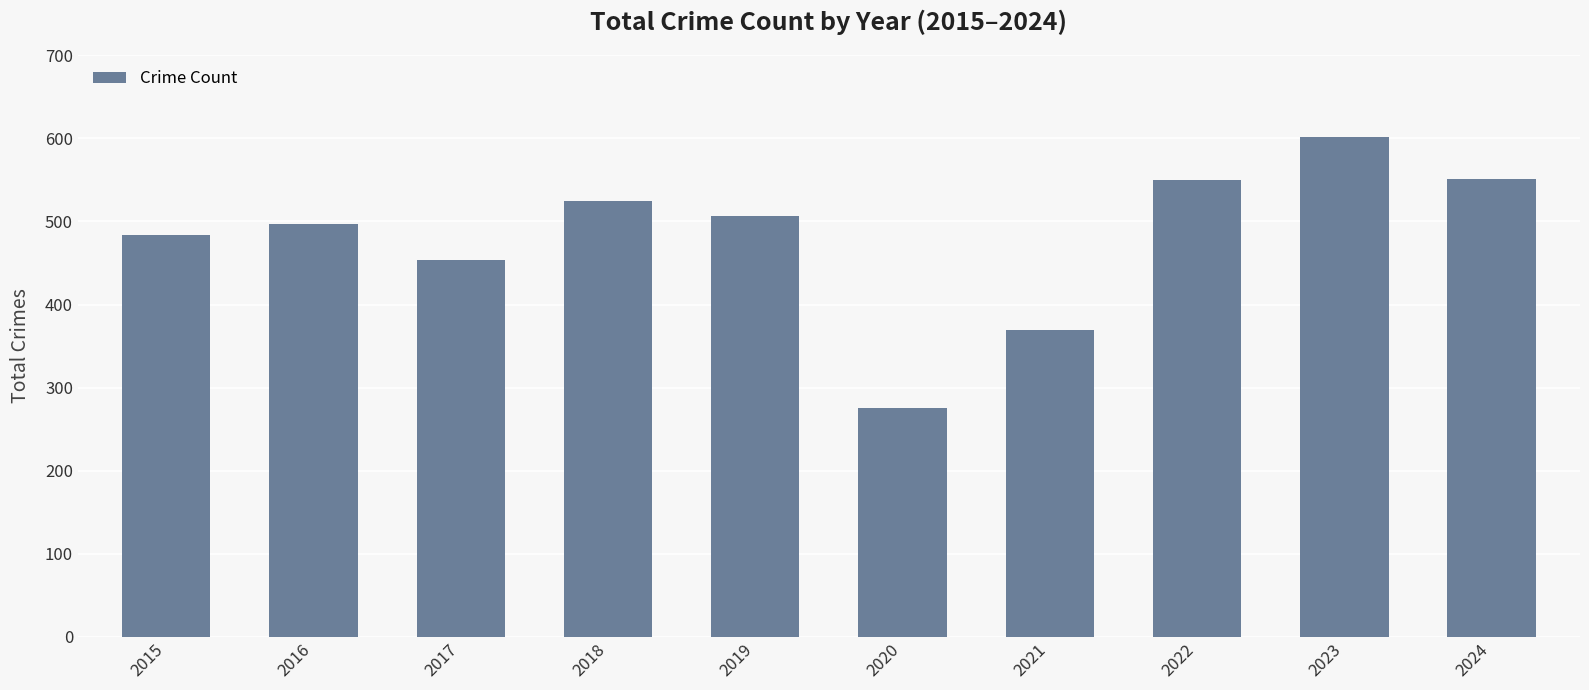

Which category has the highest value across all series?

2023